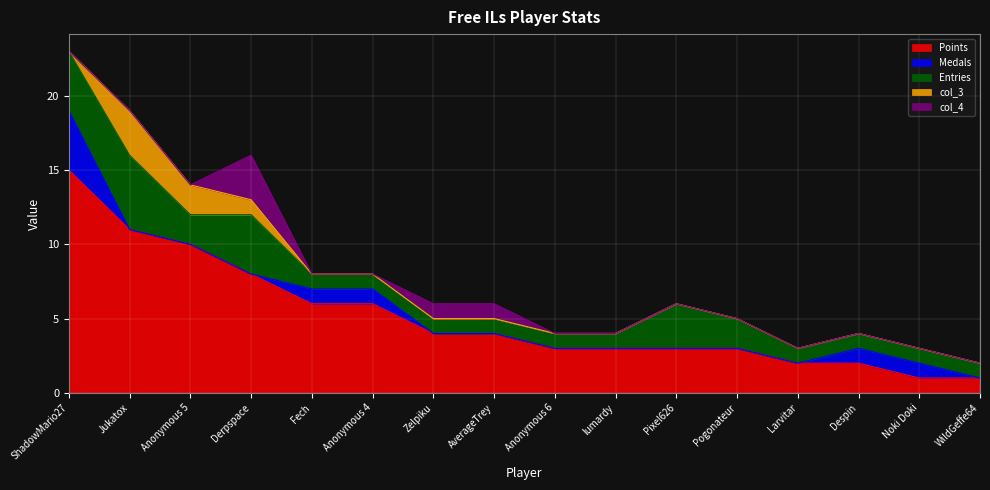

At which label does col_3 reach its minimum?

ShadowMario27